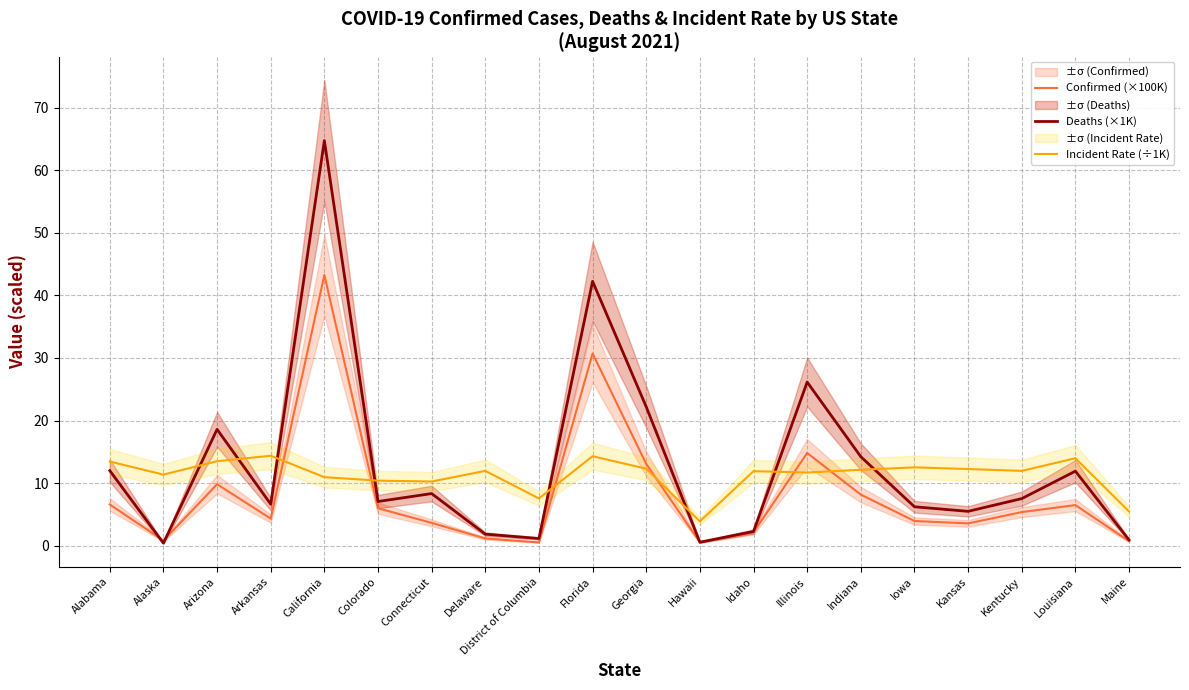

How many data points in Deaths (×1K) are less than 7?

9